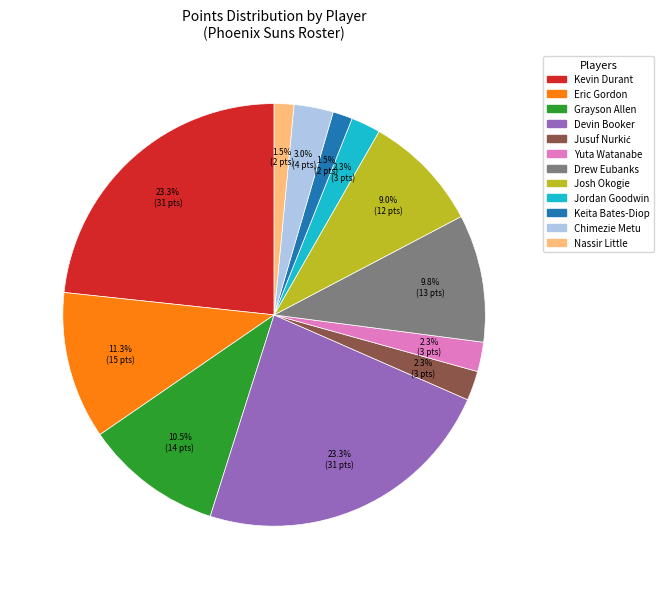

Is there any slice that represents more than half of the pie?

No